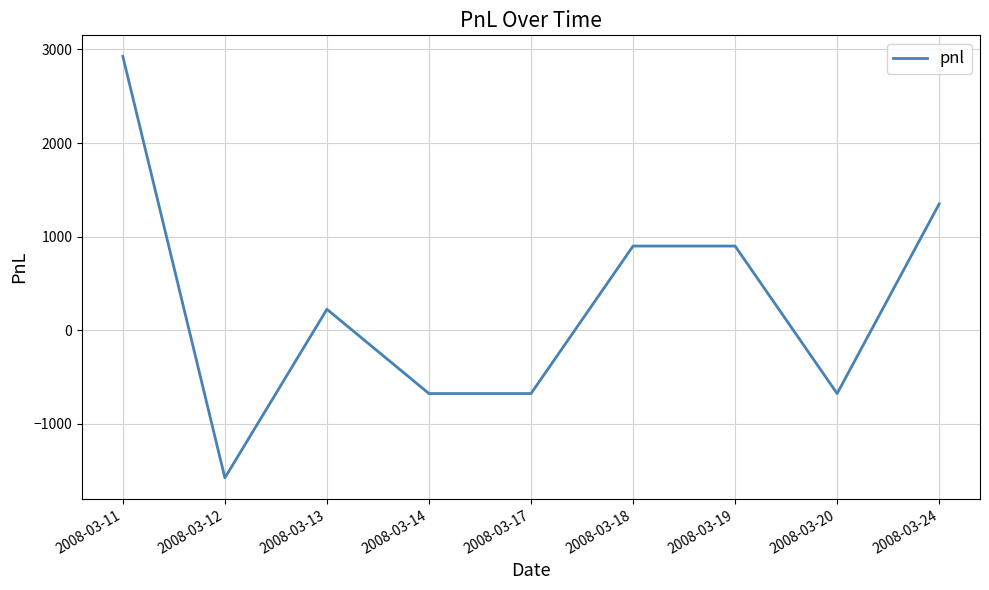

Does the chart have visible grid lines?

Yes